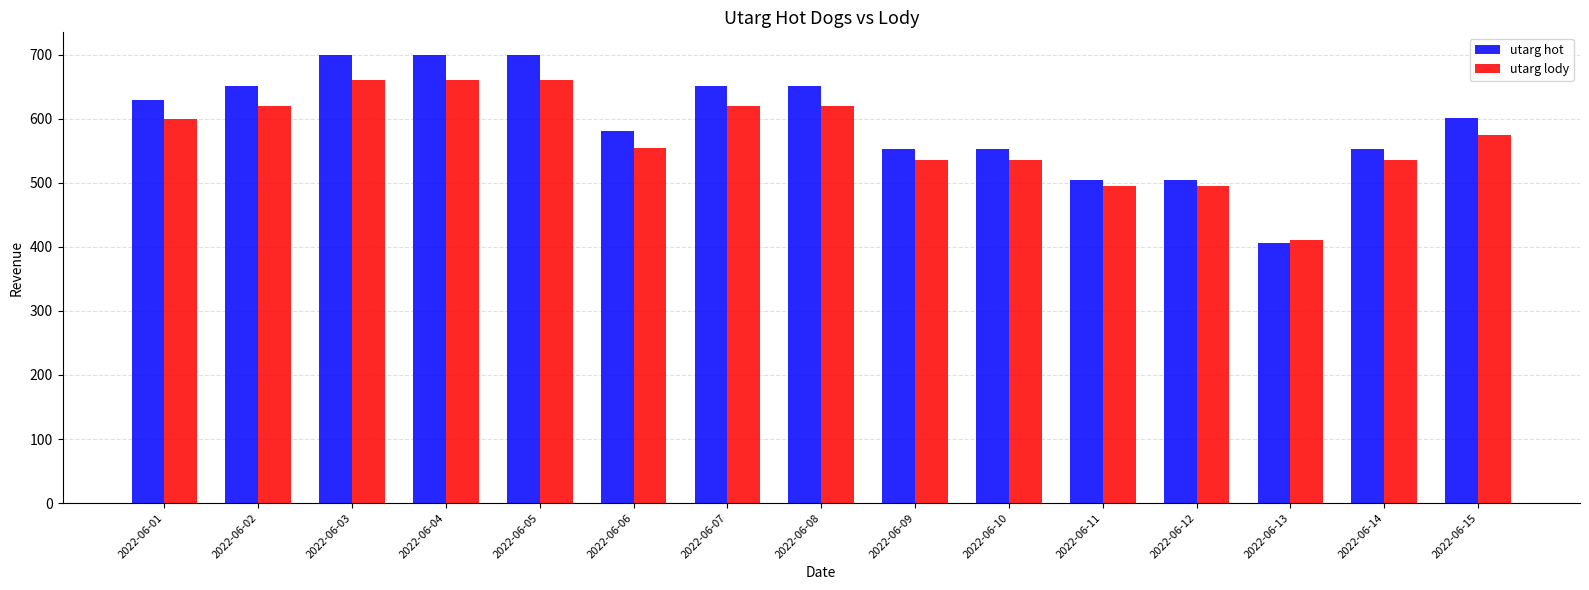

List the series in order of their peak value, highest first.

utarg hot, utarg lody